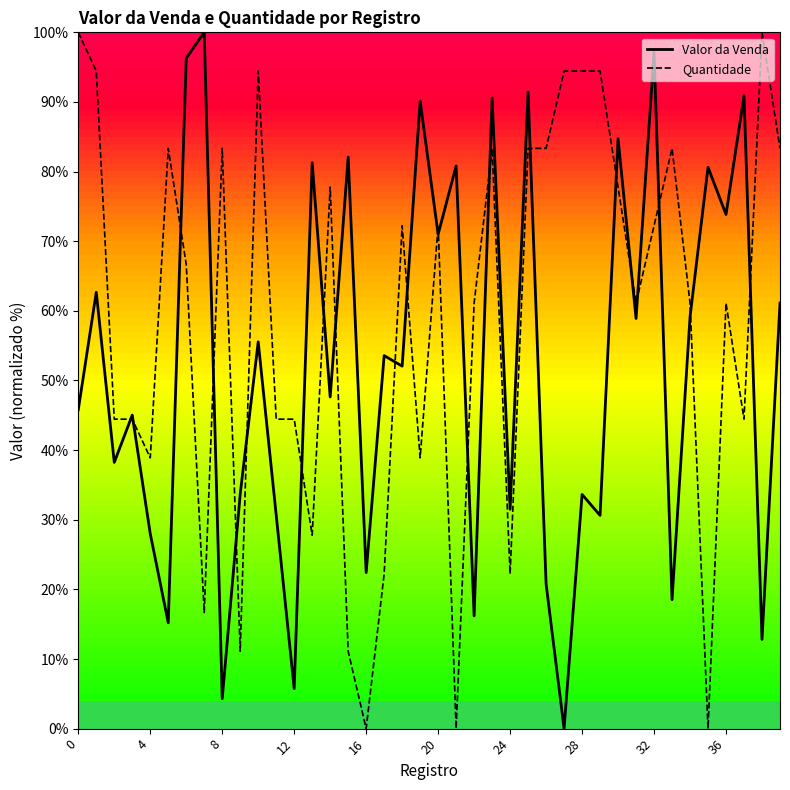

Rank the series by their average value, from highest to lowest.

Quantidade, Valor da Venda